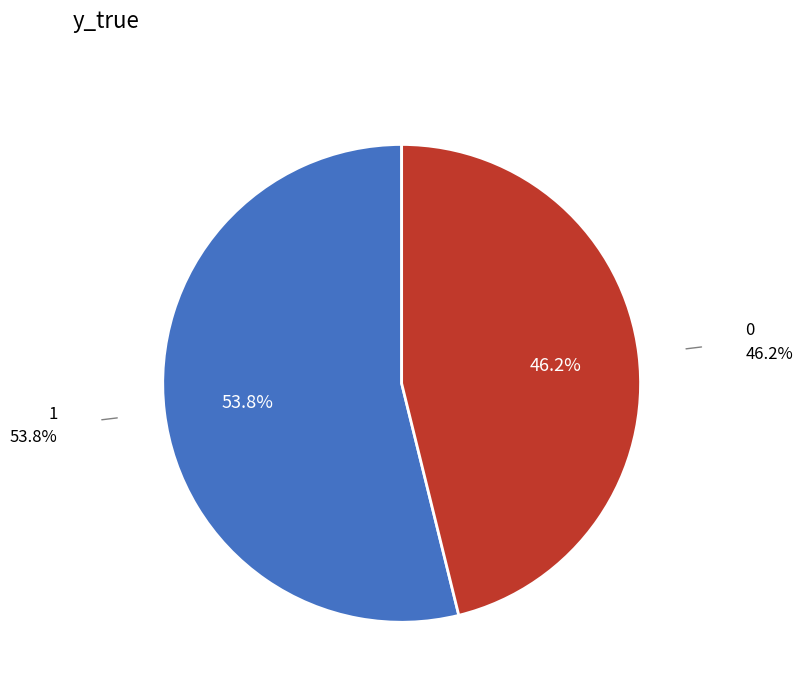

Is there any slice that represents more than half of the pie?

Yes